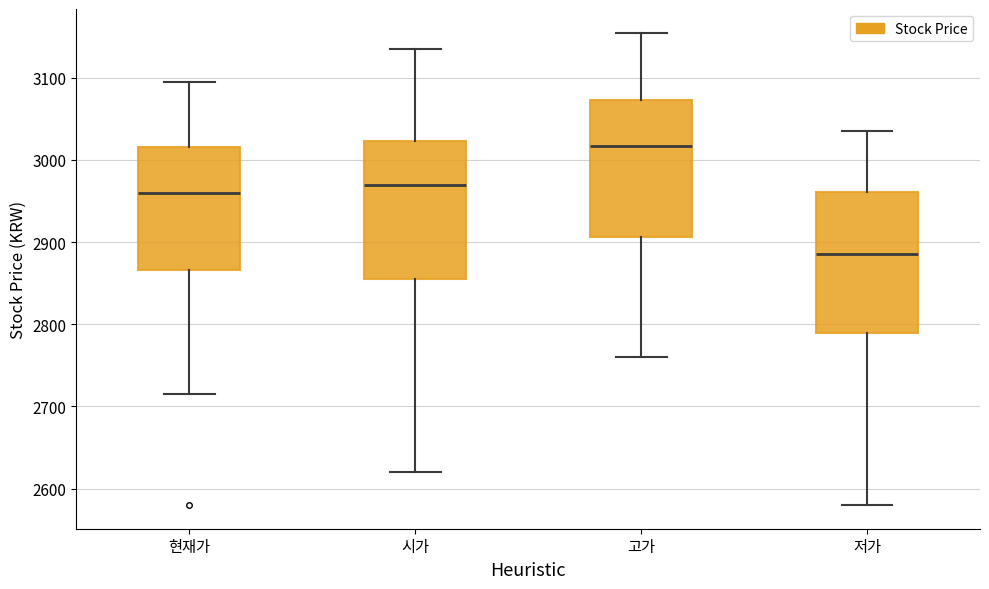

Where is the upper edge of the box for 고가 on the y-axis? The values are not printed on the chart, so give them approximately, as read against the axis.

3070